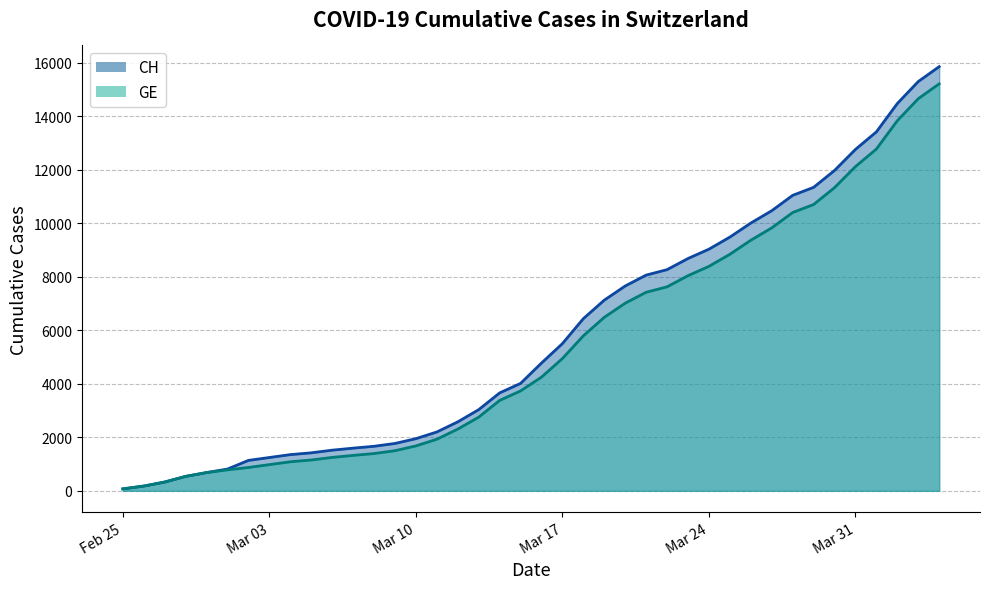

How many data points does each series have?

40